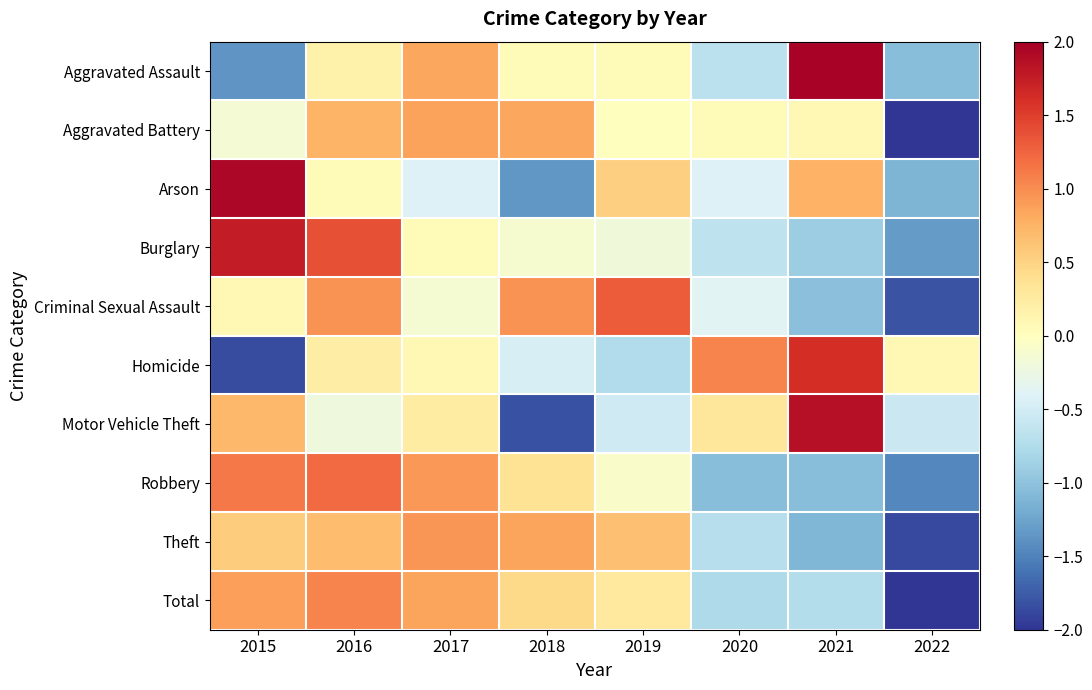

Rank the series by their maximum value, from lowest to highest.

Aggravated Battery, Theft, Total, Robbery, Criminal Sexual Assault, Homicide, Burglary, Motor Vehicle Theft, Arson, Aggravated Assault